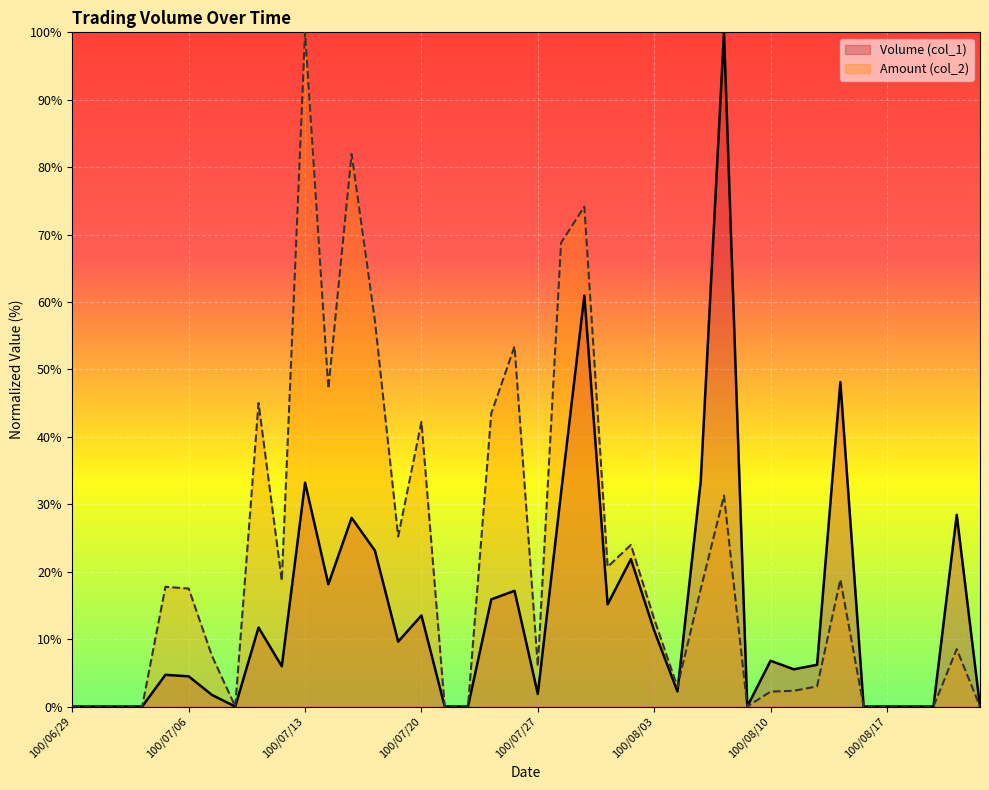

Which series has the widest spread of values?

Volume (col_1)